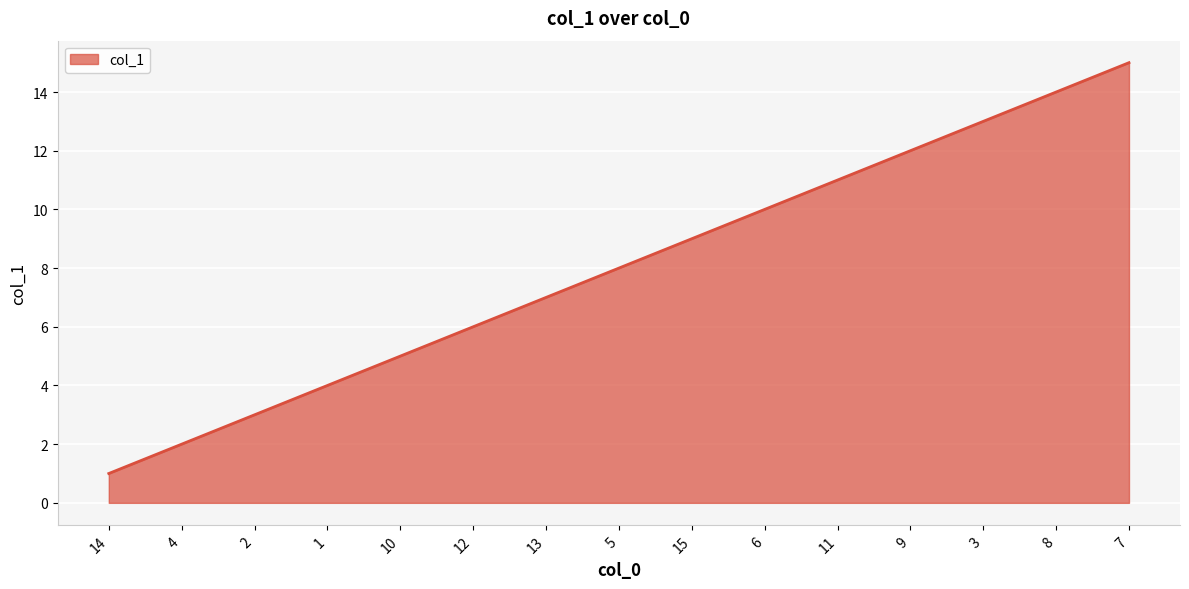

Which label corresponds to the largest value in the chart?

7